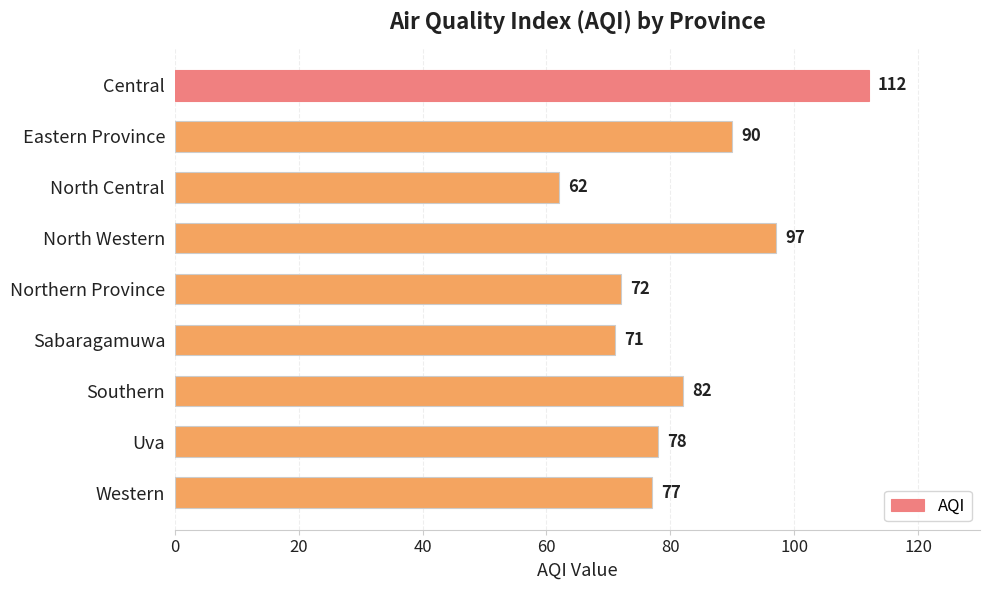

What is the difference between the maximum and minimum values?

50